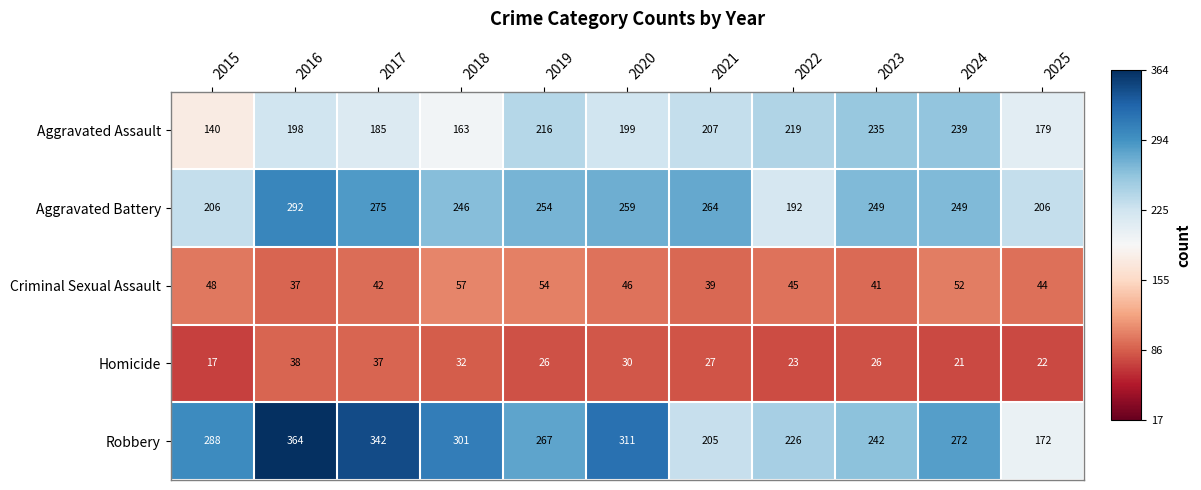

The Aggravated Battery series shows 325 at 2018. True or false?

False